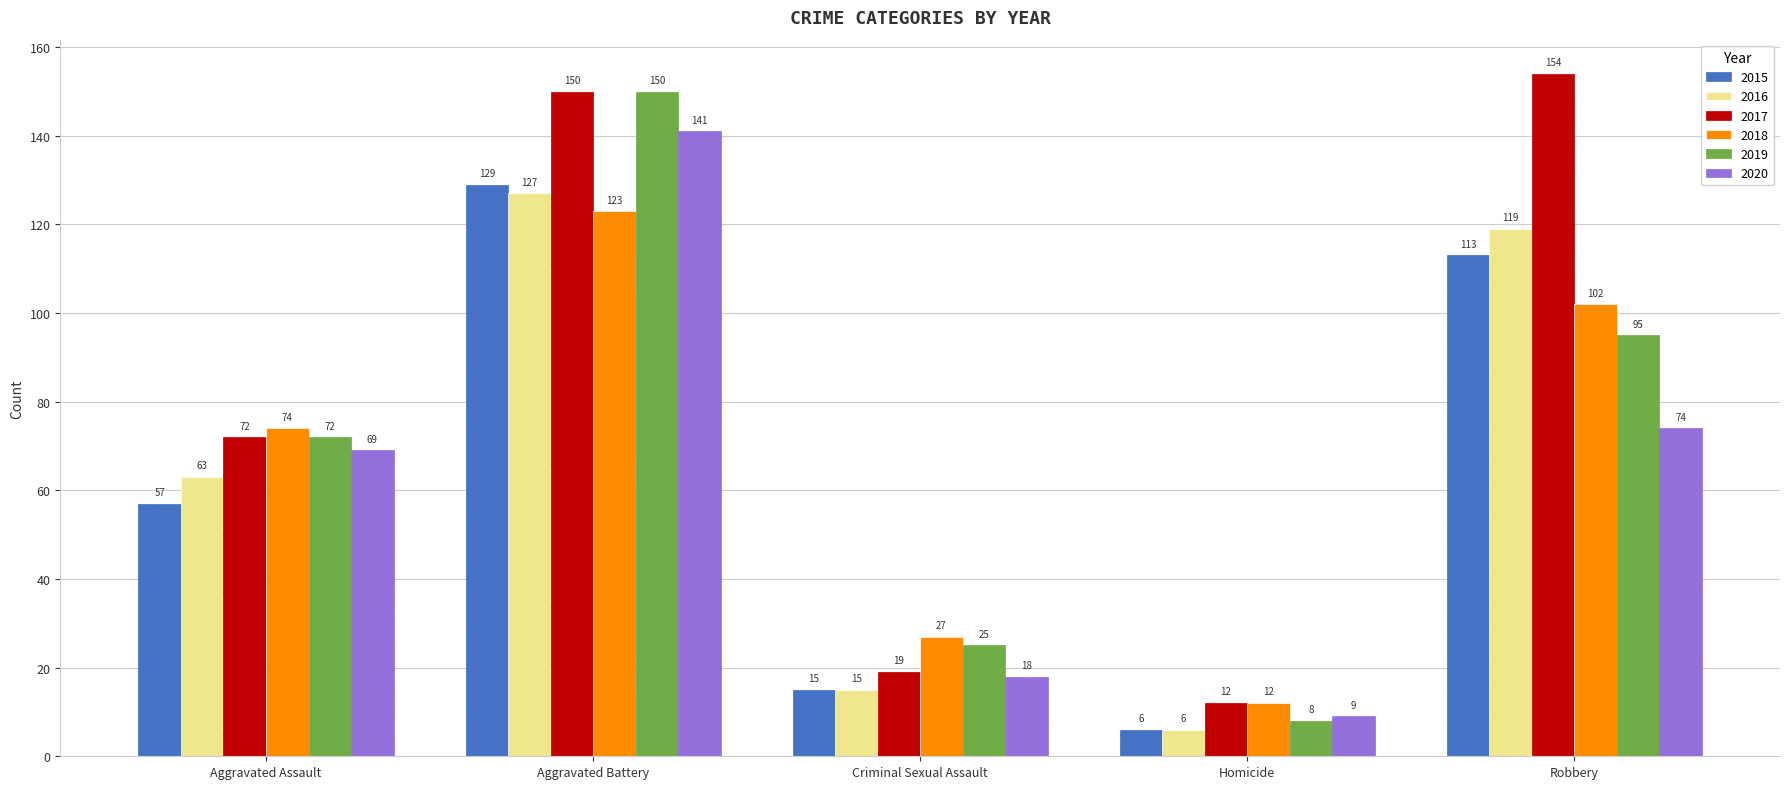

What is the difference between the highest and lowest values at Robbery?

80